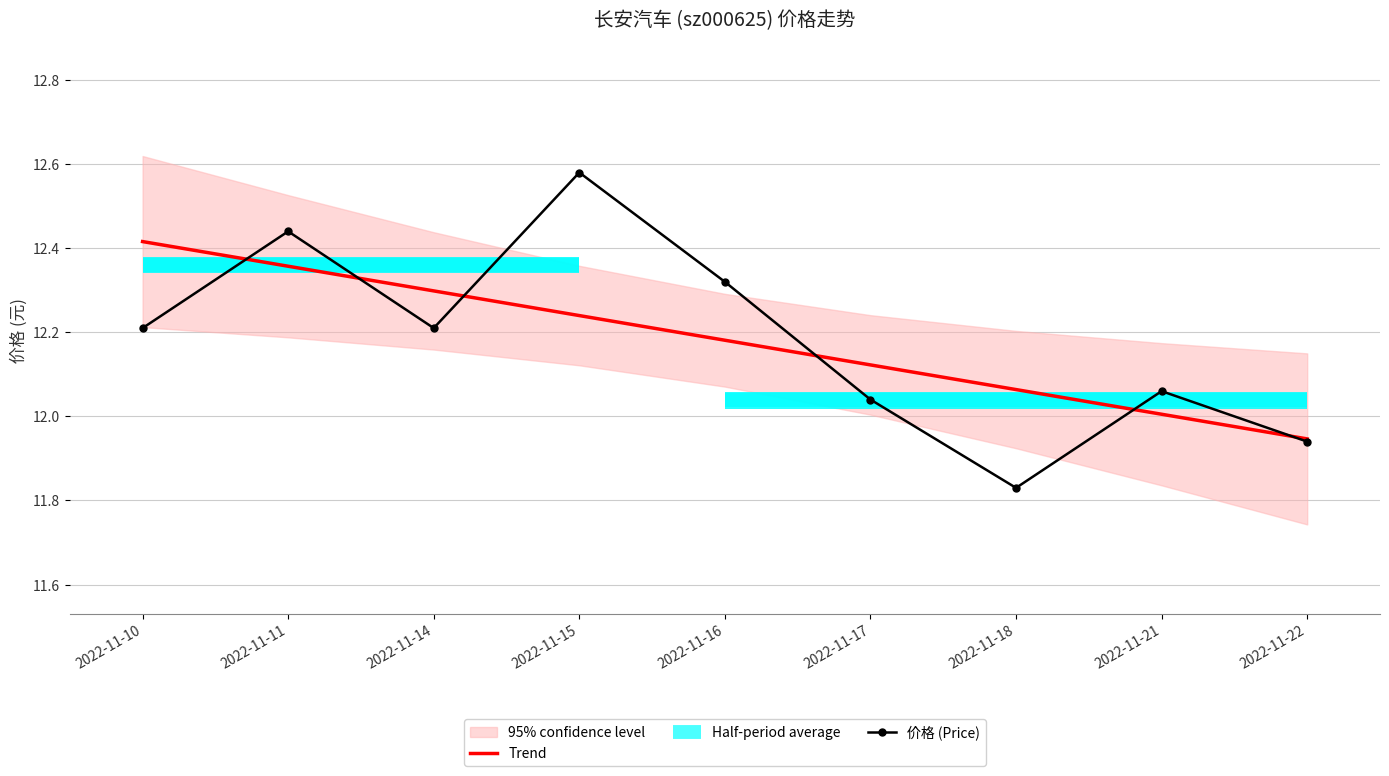

Reading left to right, what are all the values shown in this chart?

Trend: 2022-11-10=12.4	2022-11-11=12.4	2022-11-14=12.3	2022-11-15=12.2	2022-11-16=12.2	2022-11-17=12.1	2022-11-18=12.1	2022-11-21=12.0	2022-11-22=11.9
价格 (Price): 2022-11-10=12.2	2022-11-11=12.4	2022-11-14=12.2	2022-11-15=12.6	2022-11-16=12.3	2022-11-17=12.0	2022-11-18=11.8	2022-11-21=12.1	2022-11-22=11.9